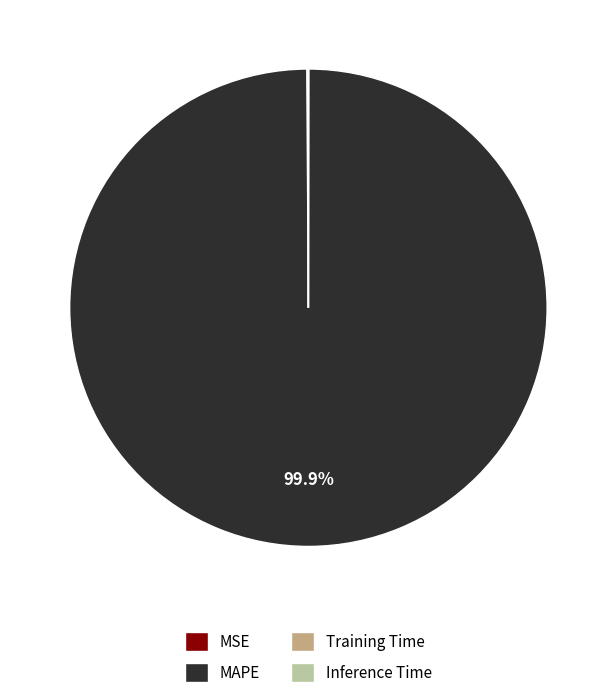

Which category has the biggest portion of the pie?

MAPE